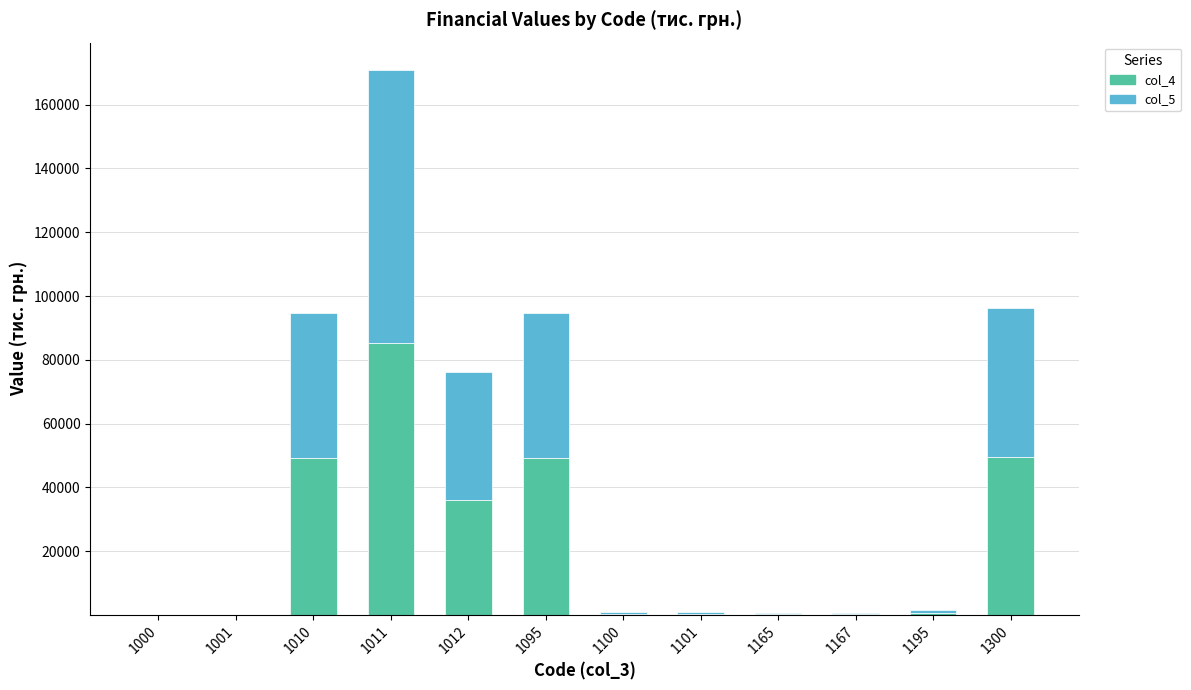

What is the sum of the col_4 values at 1012 and 1011?

121393.3